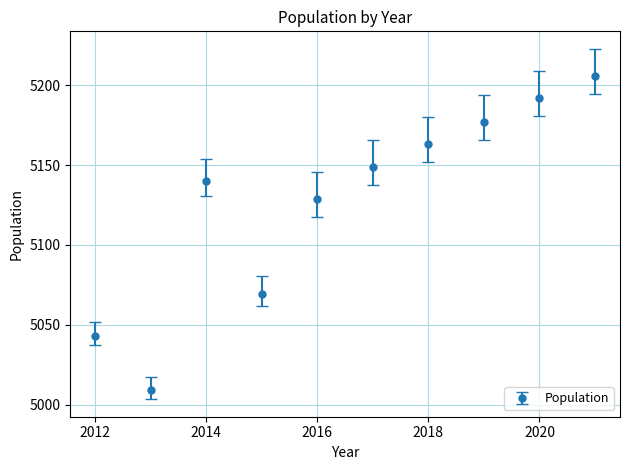

How many points are lower than both their immediate neighbors (excluding endpoints)?

2